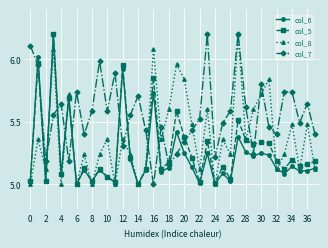

How many interior local valleys does the col_7 series have?

11